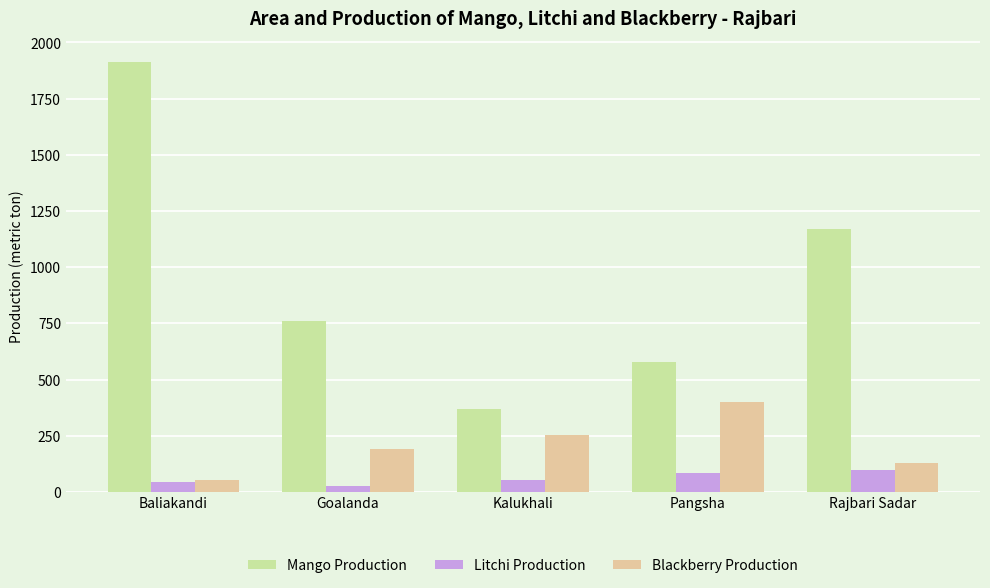

What is the label of the 3rd bar from the right?

Kalukhali